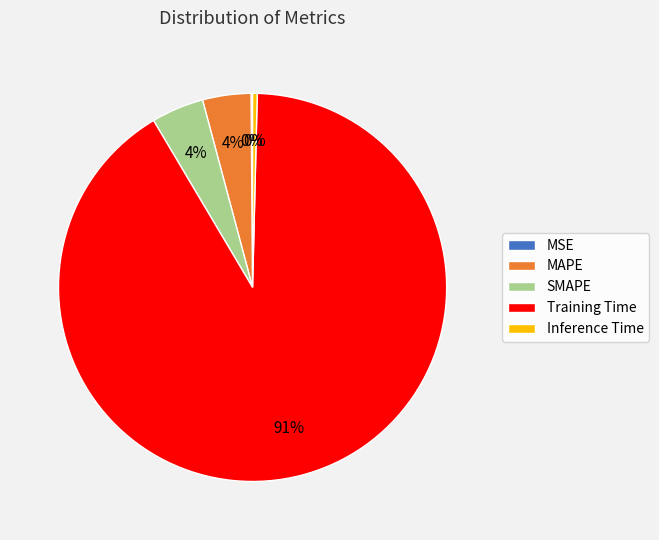

What is the largest slice in the pie chart?

Training Time